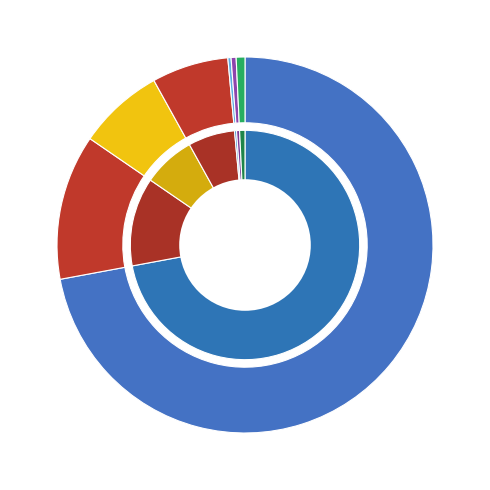

Is it true that zh is 0% of the pie?

True